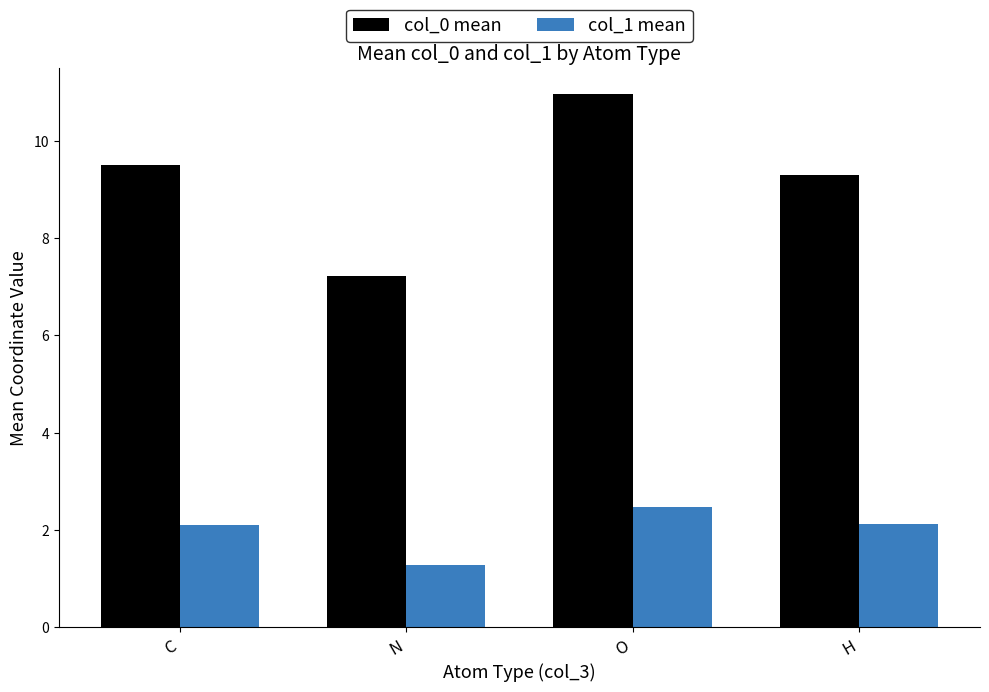

What are all the series names shown in the legend?

col_0 mean, col_1 mean